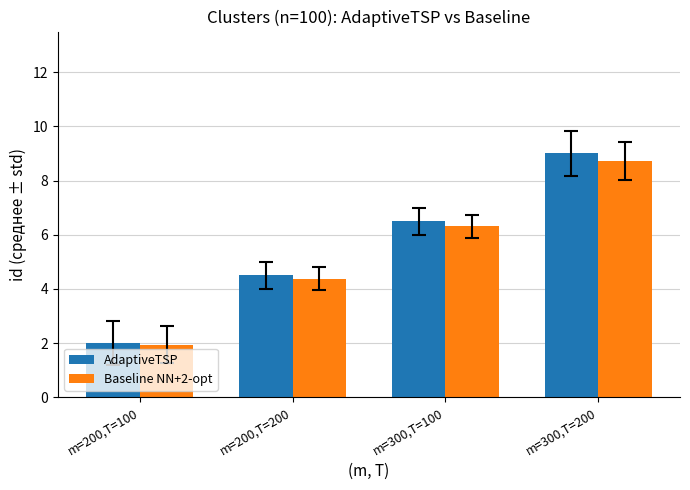

At which label does AdaptiveTSP first exceed 6?

m=300,T=100